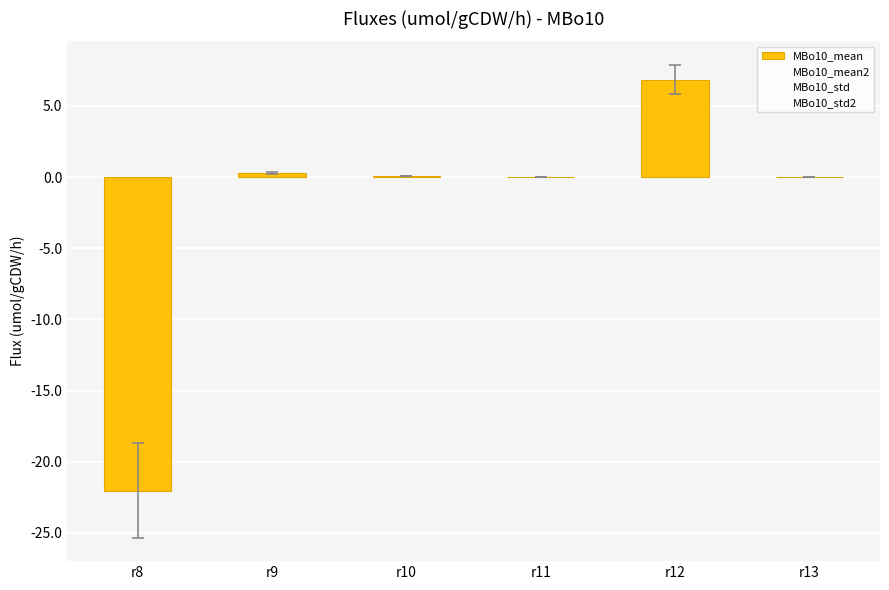

Does the chart contain any negative values?

Yes